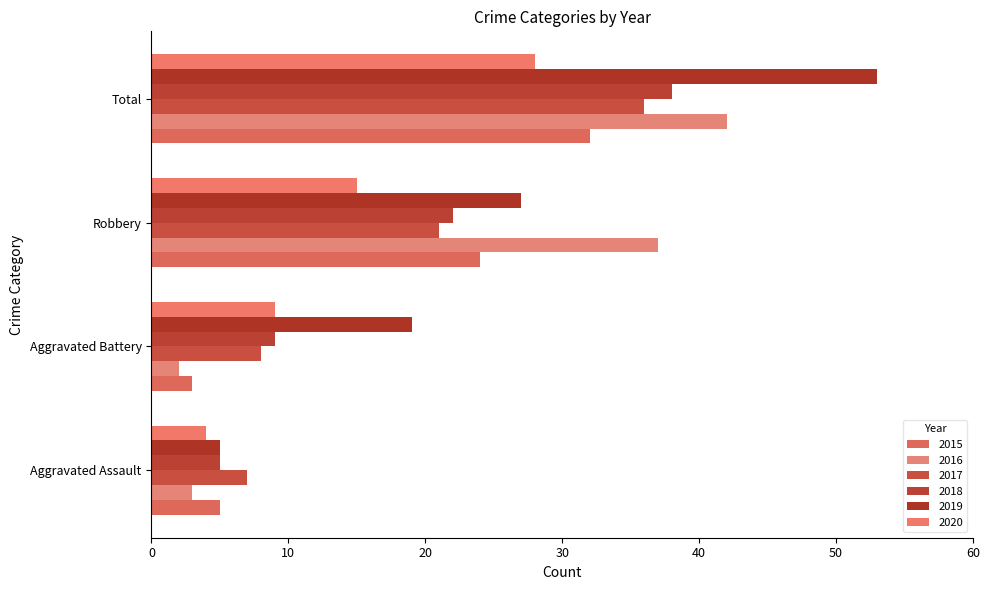

Reading left to right, transcribe all the data shown in this chart.

2015: Aggravated Assault=5	Aggravated Battery=3	Robbery=24	Total=32
2016: Aggravated Assault=3	Aggravated Battery=2	Robbery=37	Total=42
2017: Aggravated Assault=7	Aggravated Battery=8	Robbery=21	Total=36
2018: Aggravated Assault=5	Aggravated Battery=9	Robbery=22	Total=38
2019: Aggravated Assault=5	Aggravated Battery=19	Robbery=27	Total=53
2020: Aggravated Assault=4	Aggravated Battery=9	Robbery=15	Total=28